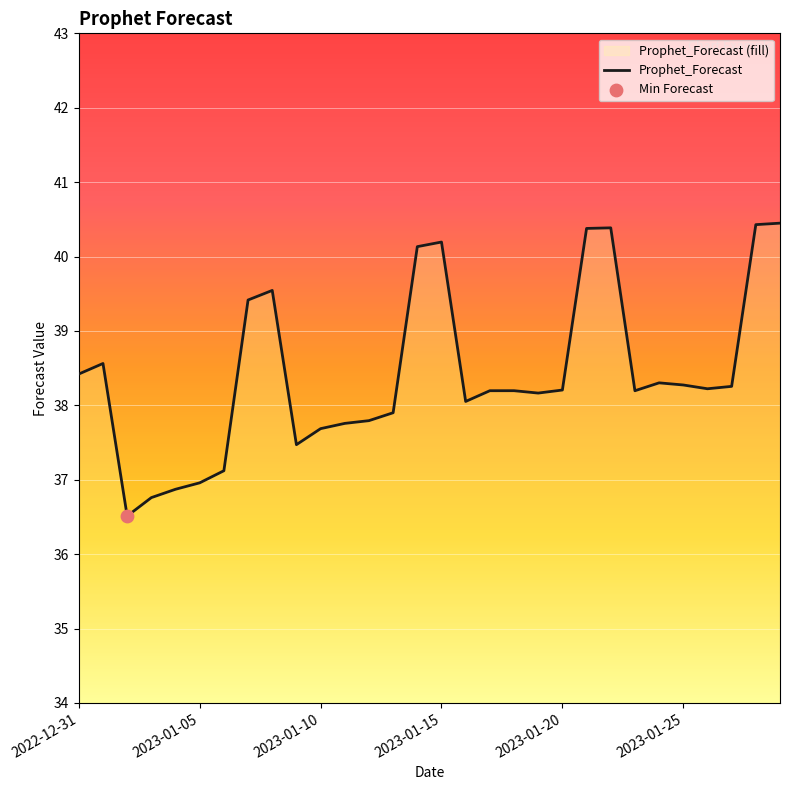

Approximately how many times larger is the value at 2023-01-08 compared to 2023-01-16?

1.0